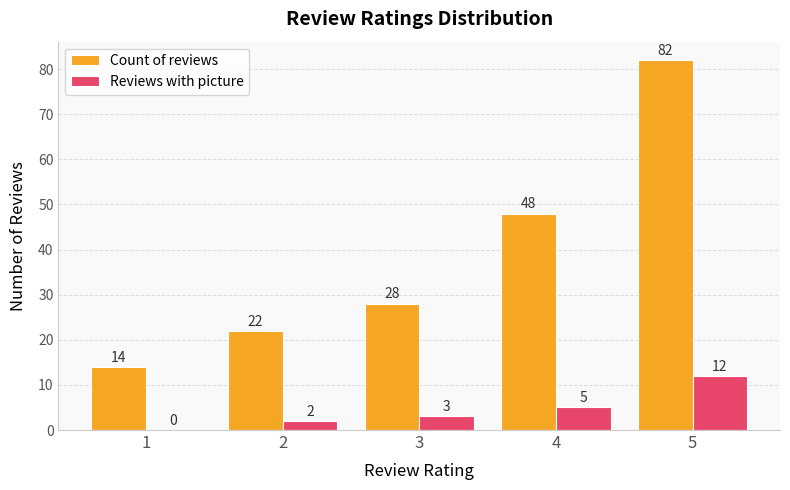

The Reviews with picture series shows 0 at 1. True or false?

True